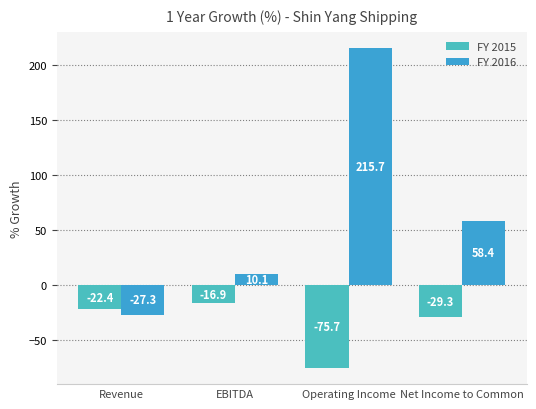

What value does the FY 2016 series have at Revenue?

-27.3